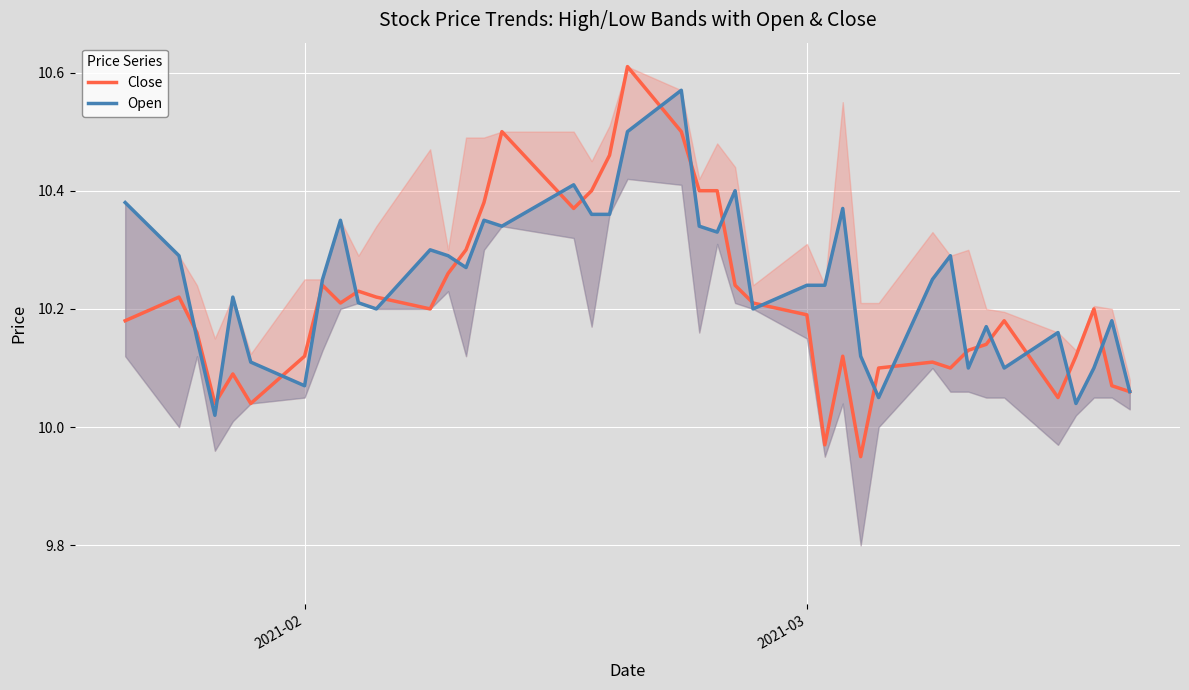

How many data points does each series have?

40